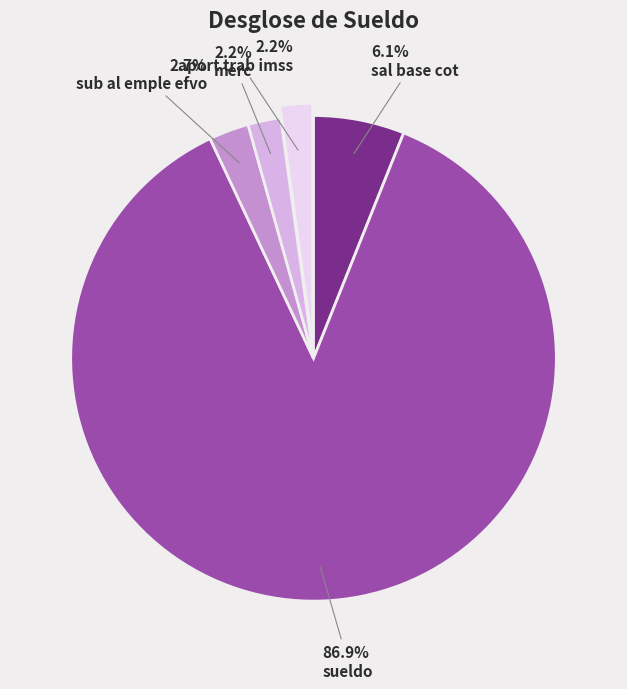

Does sueldo represent more than half of the total?

Yes